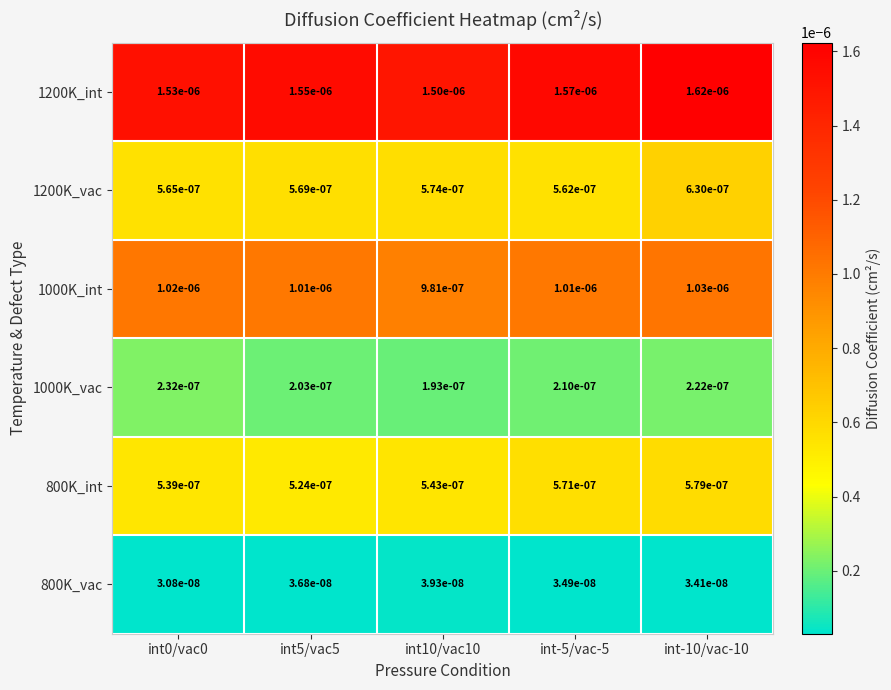

Is the value of 1200K_int at int5/vac5 greater than the value of 1200K_vac at int5/vac5?

Yes